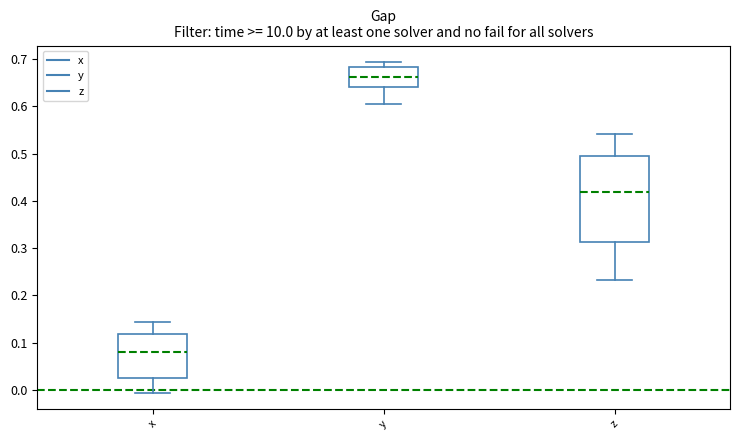

Which box's median line is the lowest?

x